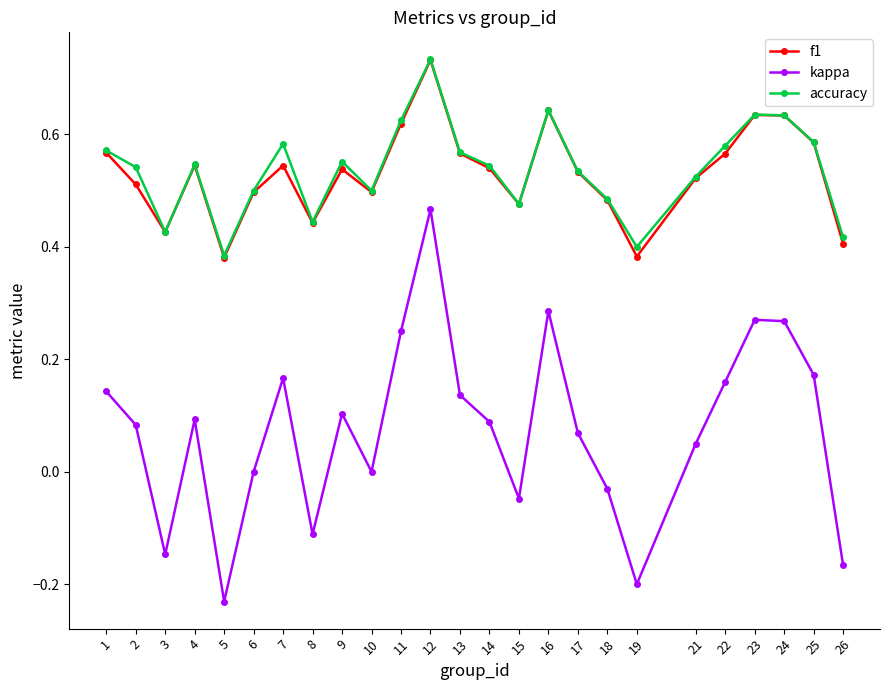

How many lines are shown in the chart?

3